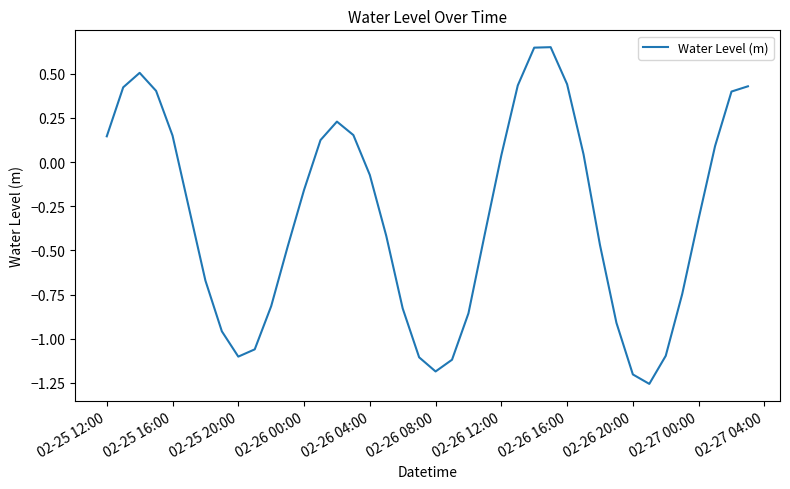

Is this an area chart (filled region under the line)?

No